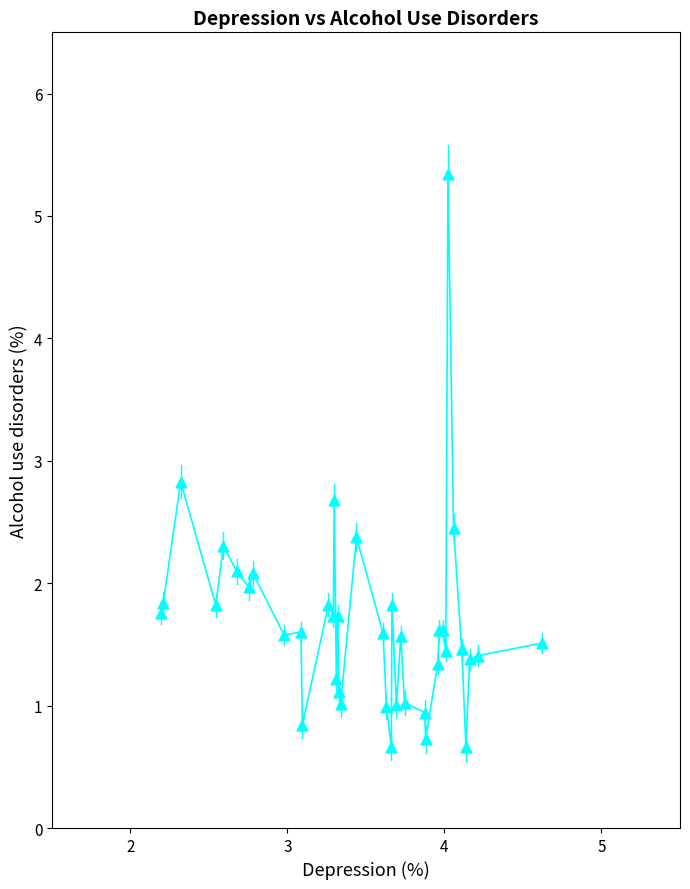

What Y value in the scatter plot is closest to 3?

2.8